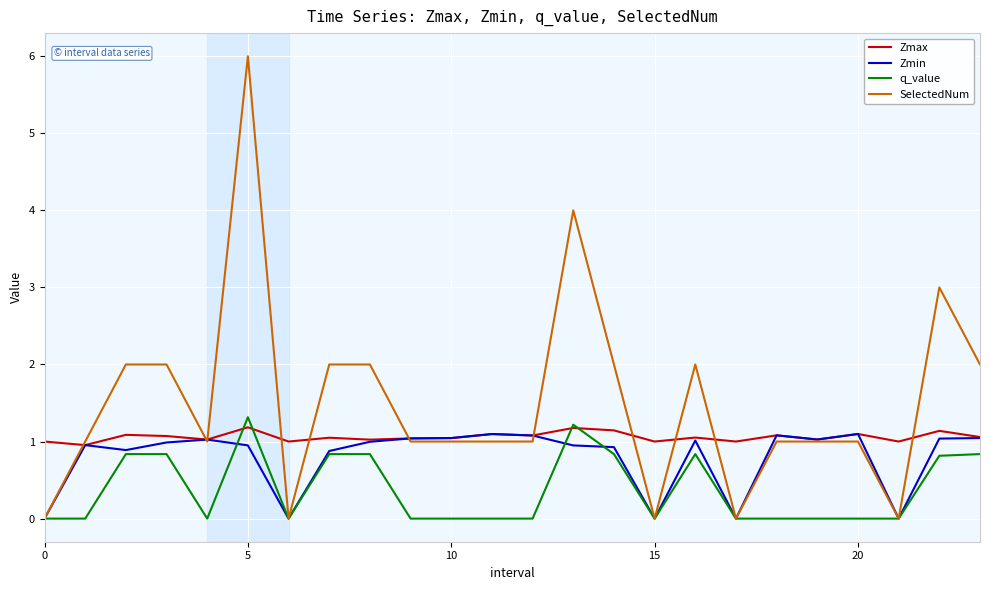

Which series has the largest range (max minus min)?

SelectedNum